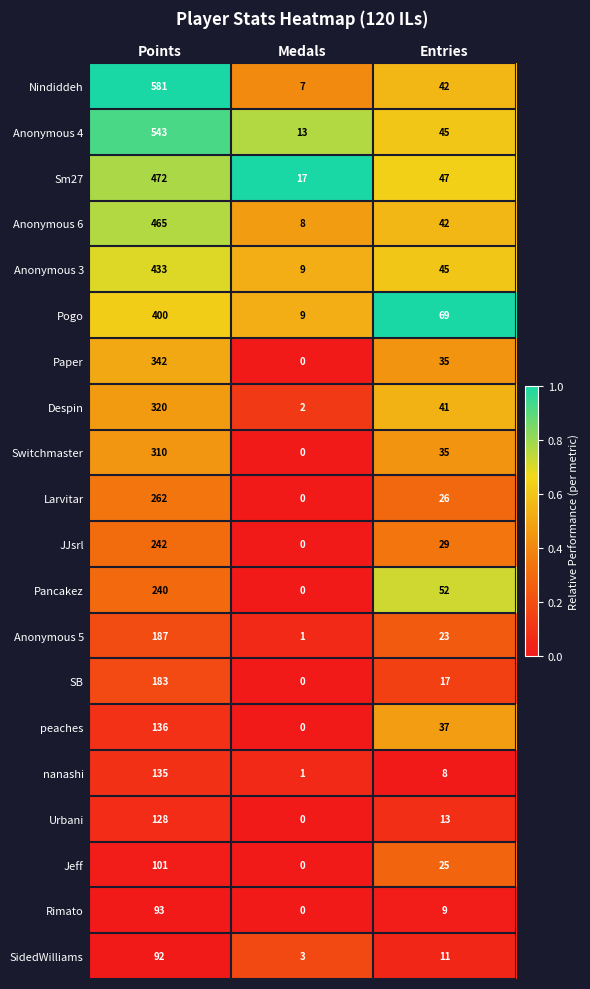

What is the spread (max minus min) of values at Medals?

17